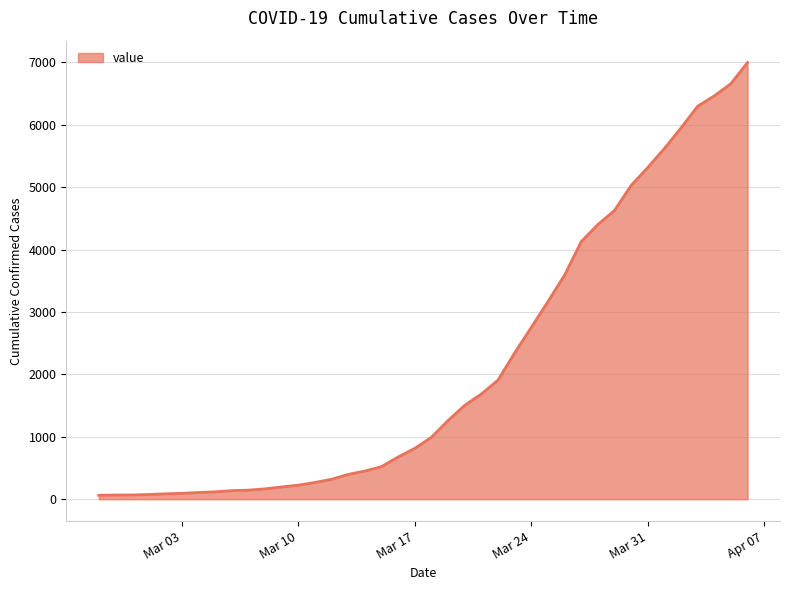

What is the difference between the maximum and minimum values?

6931